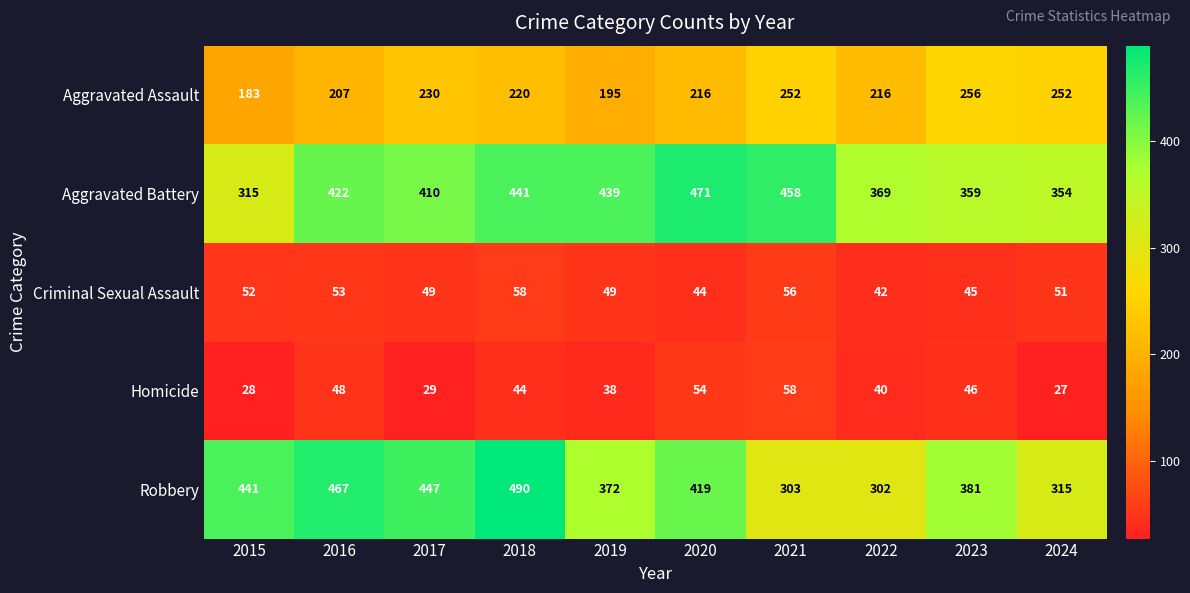

True or false: Robbery has a value of 171 at 2020.

False